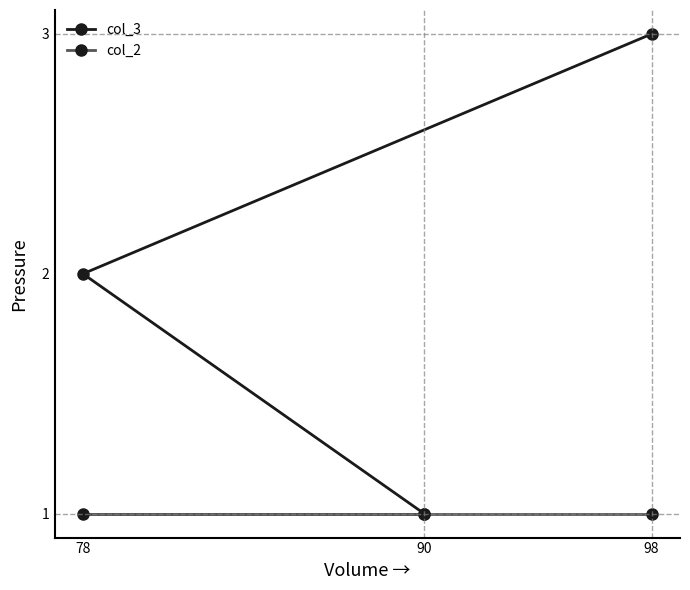

The value of col_3 at 78 is 2. True or false?

True